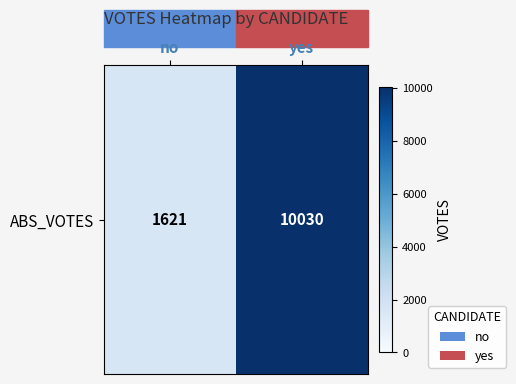

List the labels in order of value, smallest first.

no, yes